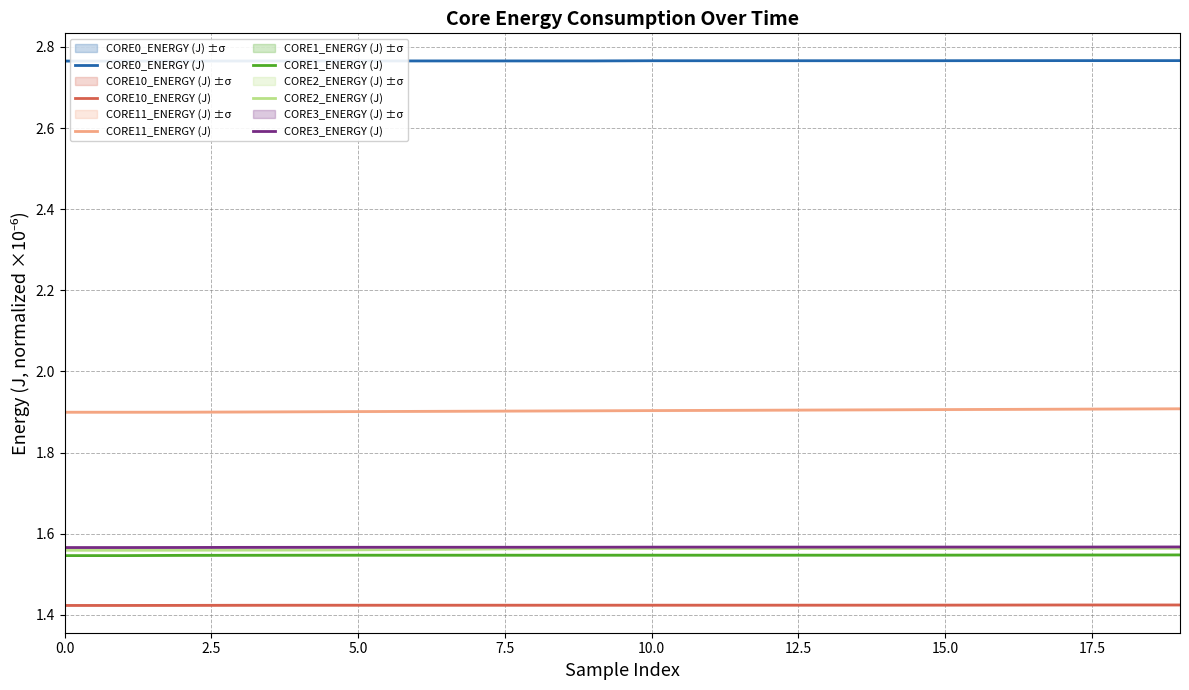

Is this an area chart (filled region under the line)?

No